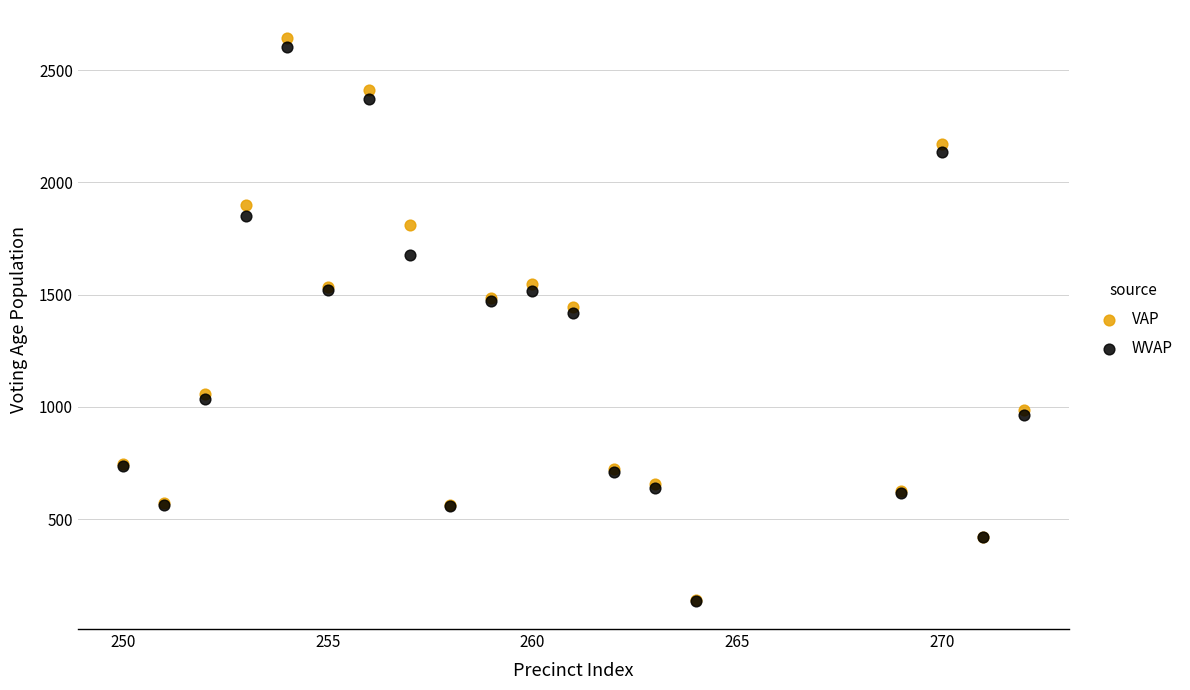

Which series reaches the maximum Y coordinate?

VAP